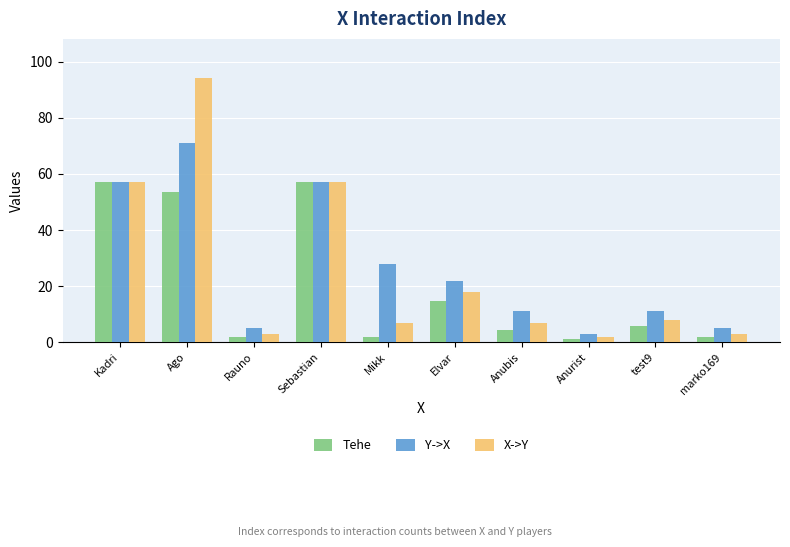

What position from the left is Mikk?

5